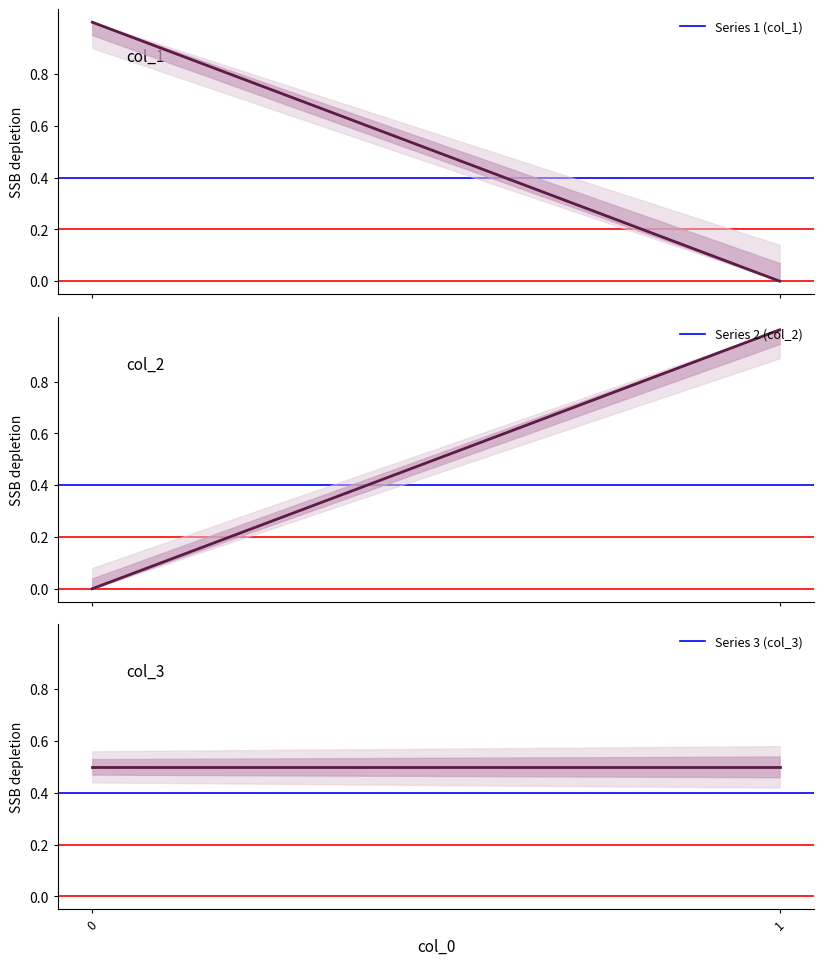

Reading left to right, extract all data points from this chart.

Series 1 (col_1): 0=1.0	1=0.0
Series 2 (col_2): 0=0.0	1=1.0
Series 3 (col_3): 0=0.5	1=0.5